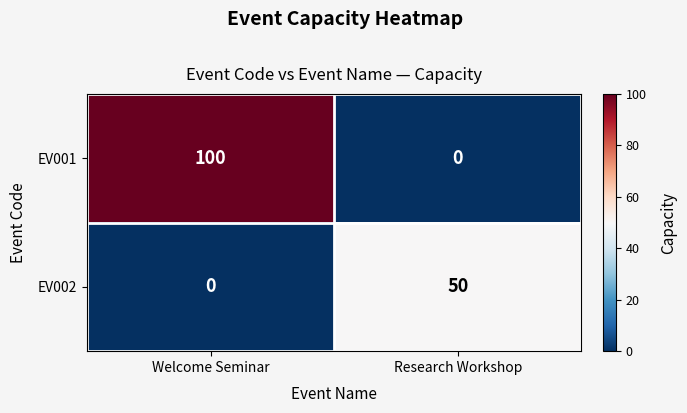

What is the greatest value displayed?

100